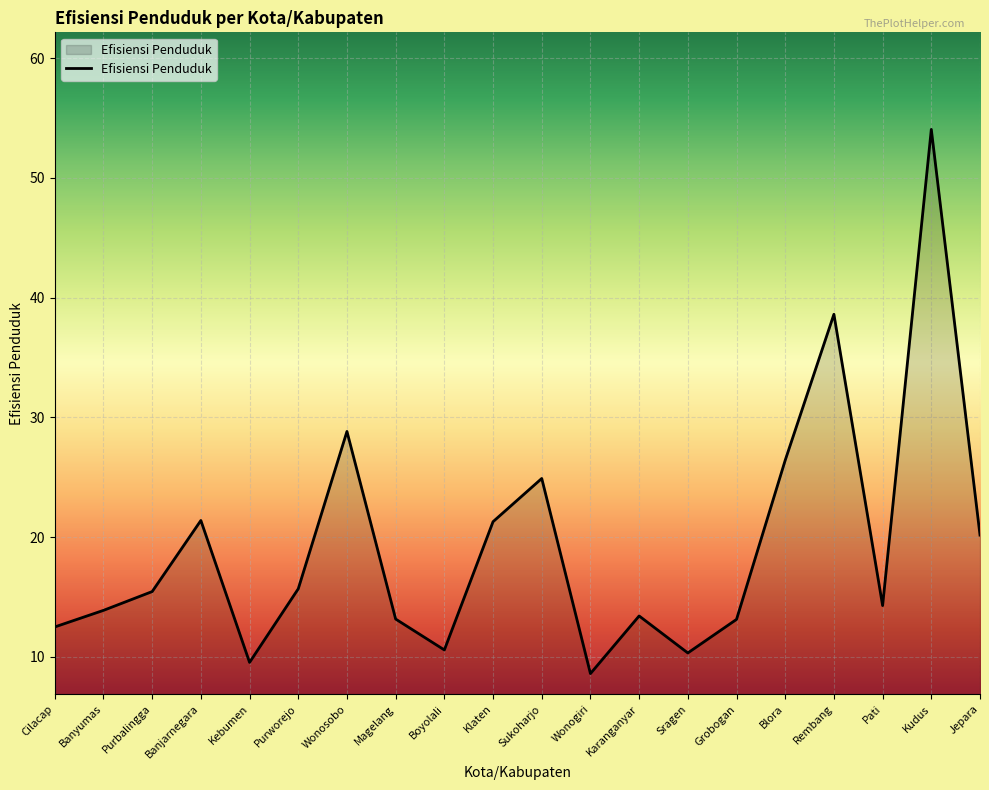

What position from the left is Jepara?

20